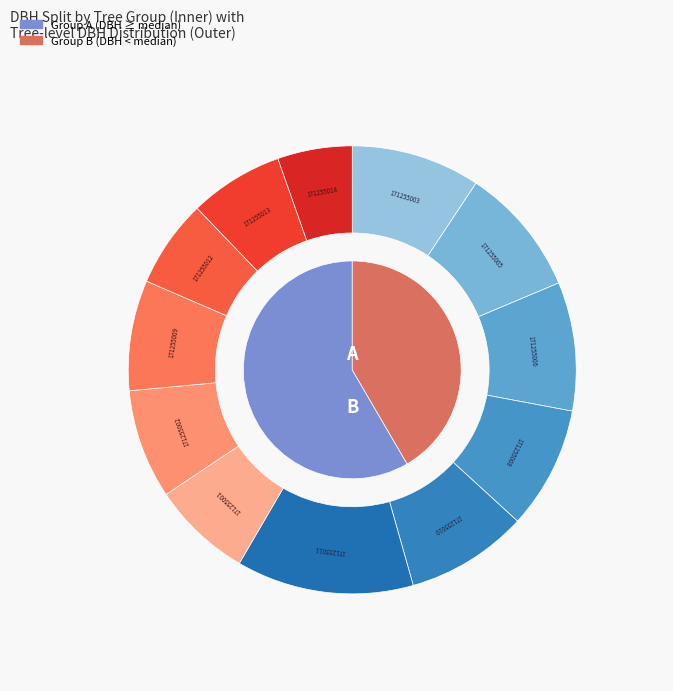

Does 6 account for over 50% of the chart?

No